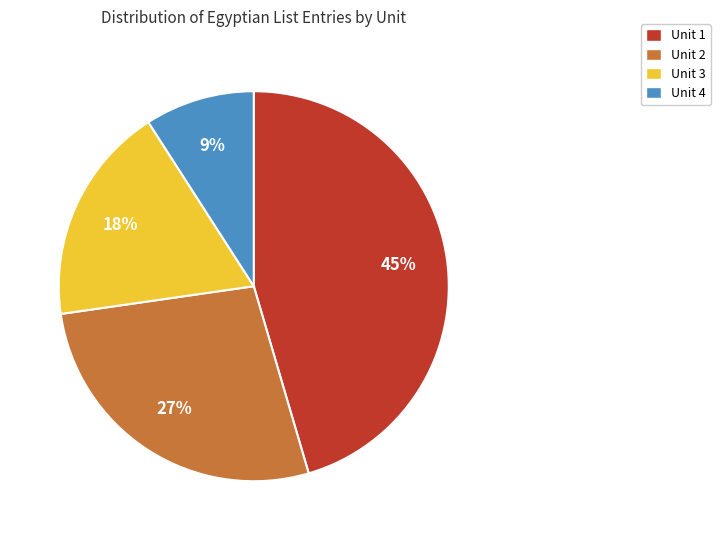

What is the ratio of the value at Unit 3 to the value at Unit 2?

0.7